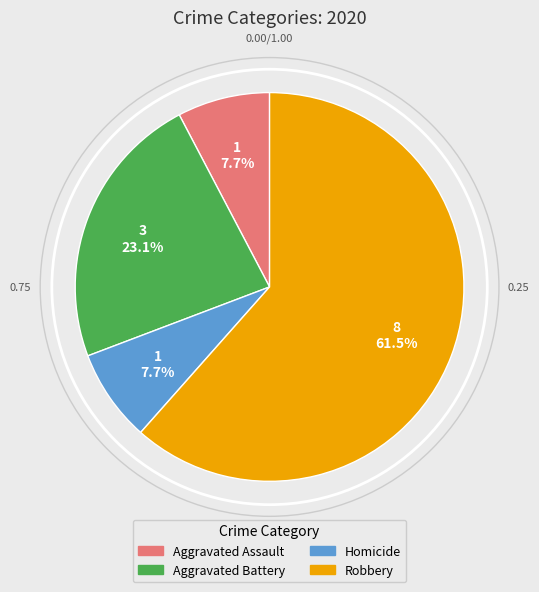

Is it true that Aggravated Assault is 20% of the pie?

False